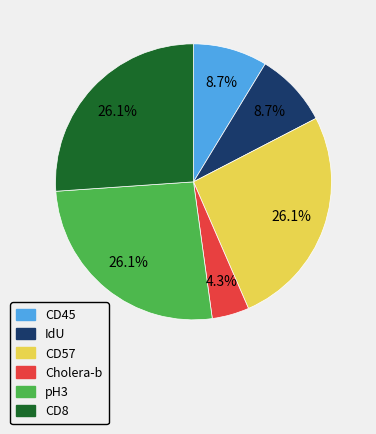

Does any single category account for the majority?

No